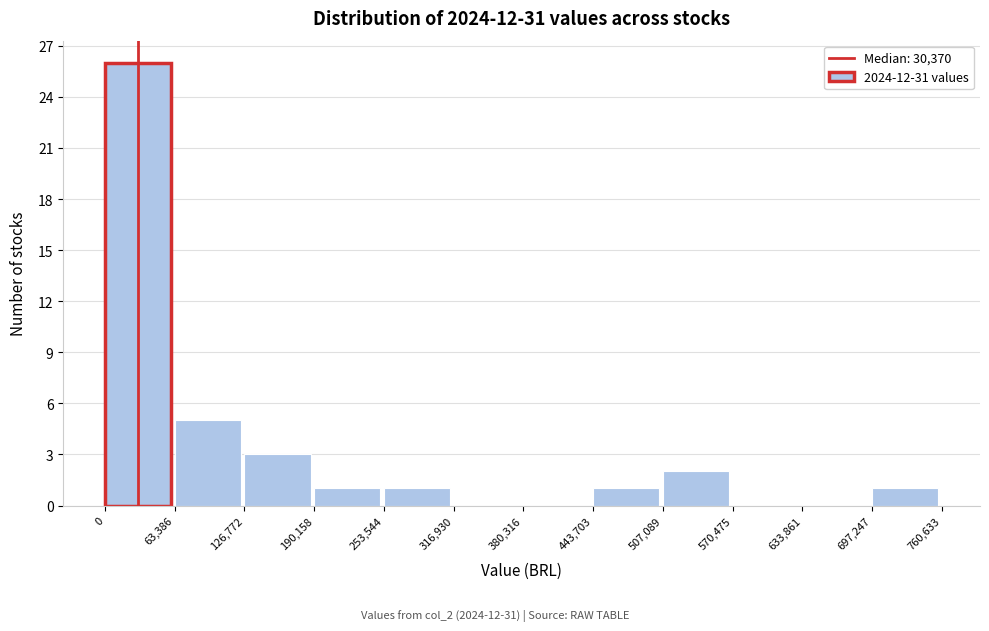

Reading left to right, list every bar in this chart as the range it spans on the x-axis followed by its height. The values are not printed on the chart, so give them approximately, as read against the axis.

0 to 63,386: 26
63,386 to 126,772: 5
126,772 to 190,158: 3
190,158 to 253,544: 1
253,544 to 316,930: 1
316,930 to 380,316: 0
380,316 to 443,703: 0
443,703 to 507,089: 1
507,089 to 570,475: 2
570,475 to 633,861: 0
633,861 to 697,247: 0
697,247 to 760,633: 1